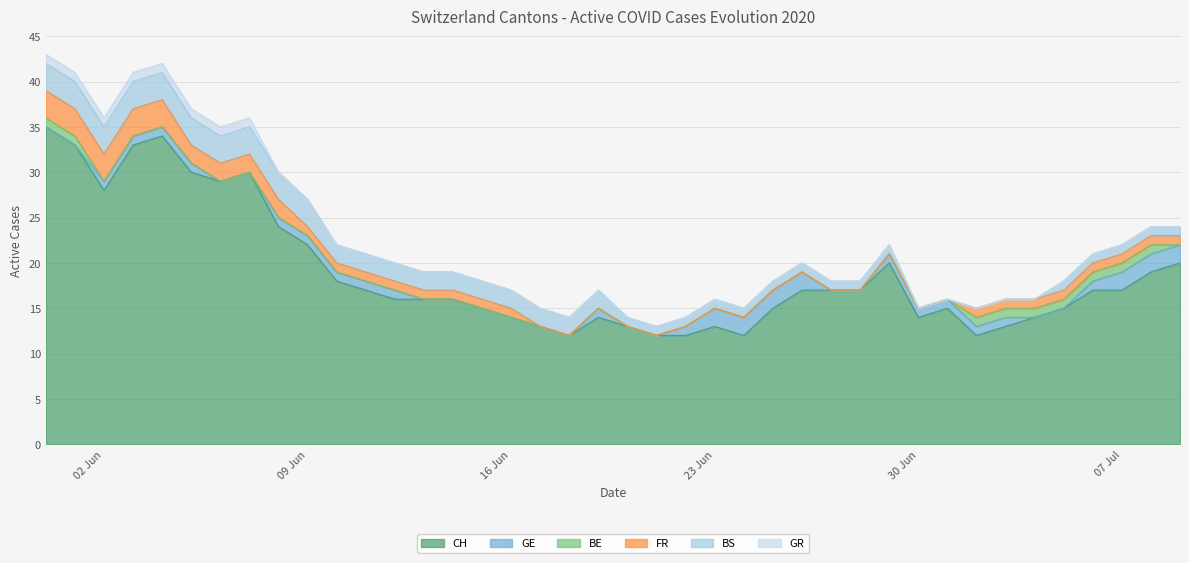

At 2020-06-22, list the series in order from largest to smallest.

CH, GE, BS, BE, FR, GR